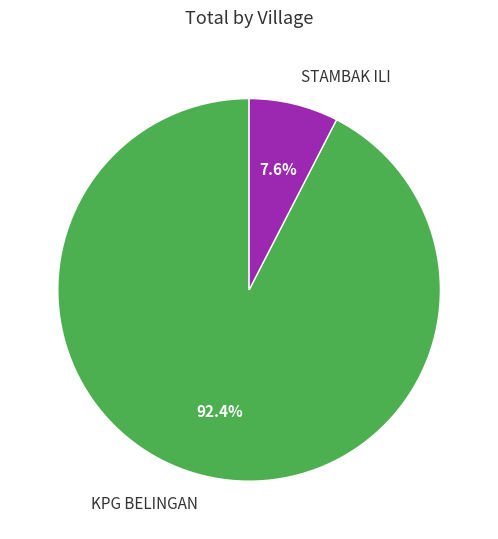

To the nearest percent, what is the combined percentage of STAMBAK ILI and KPG BELINGAN?

100%